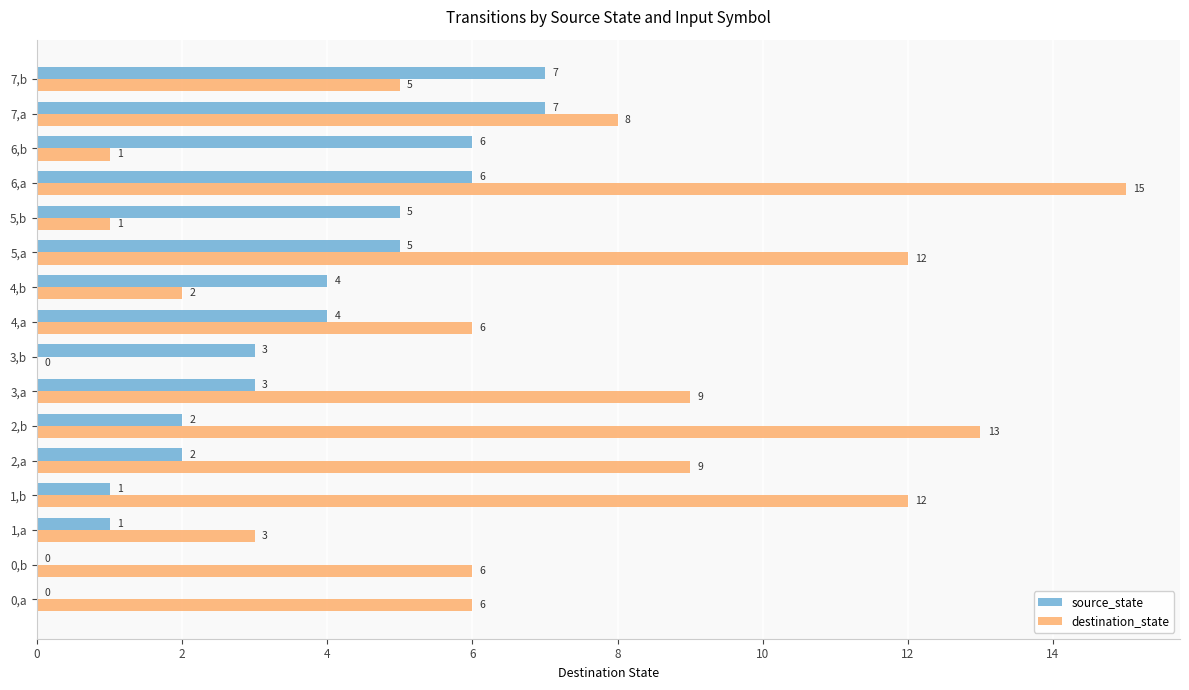

What is the sum of all source_state values?

56